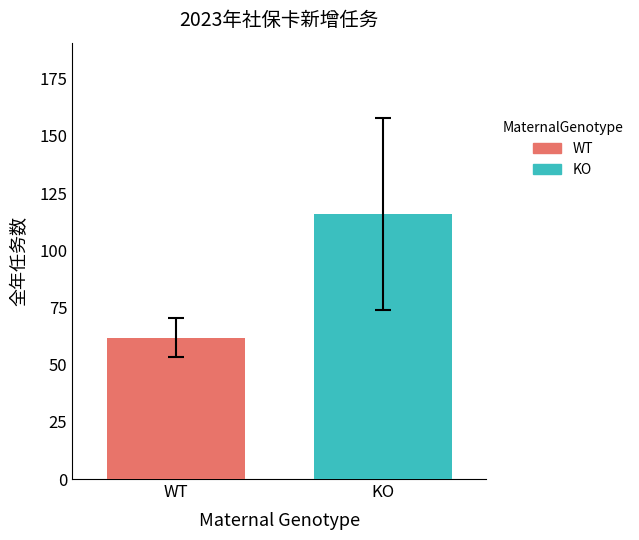

What is the smallest value displayed?

61.8